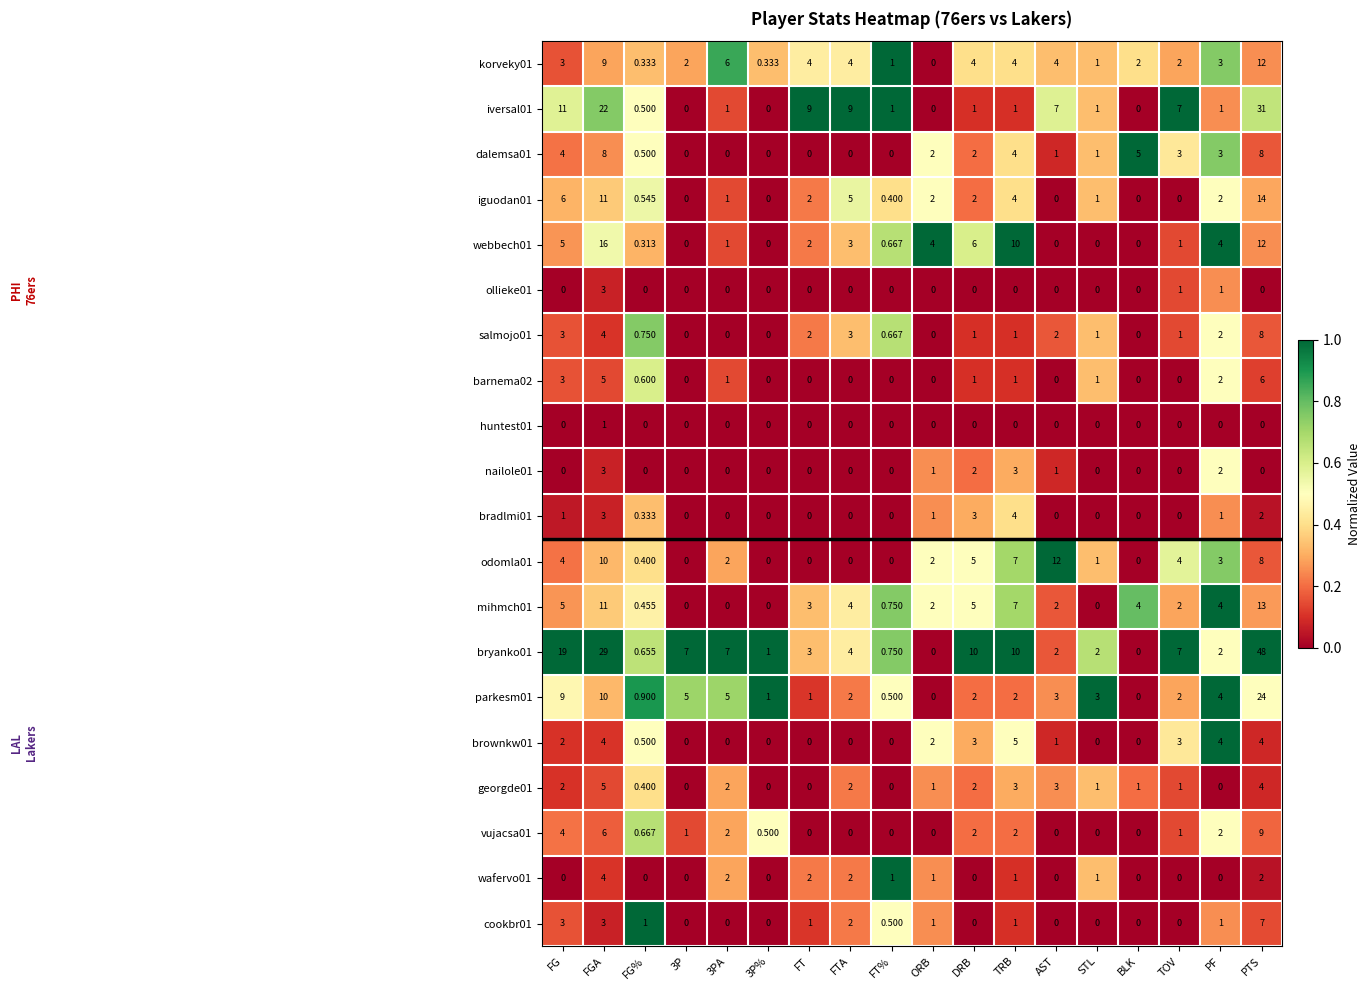

At which category is the sum across all series the highest?

PTS